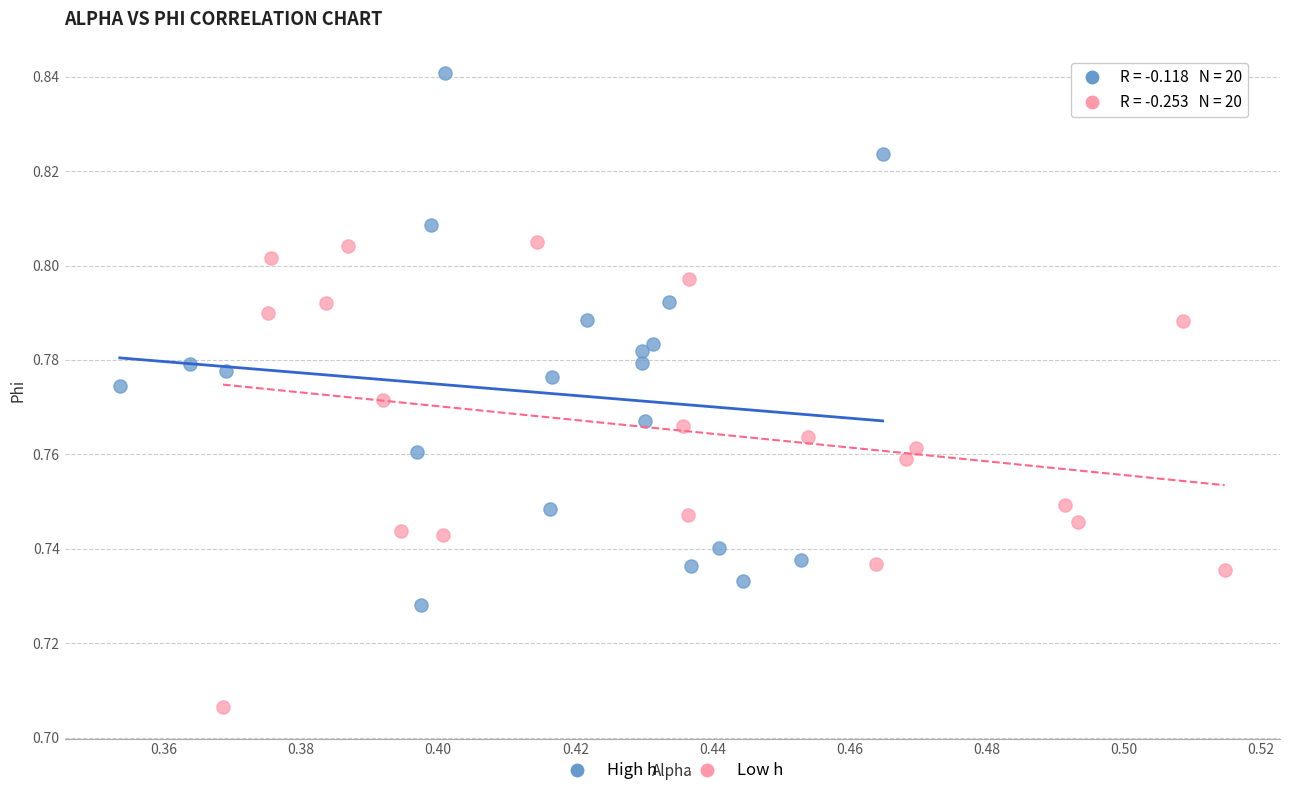

Which series has the widest spread of Y values?

High h